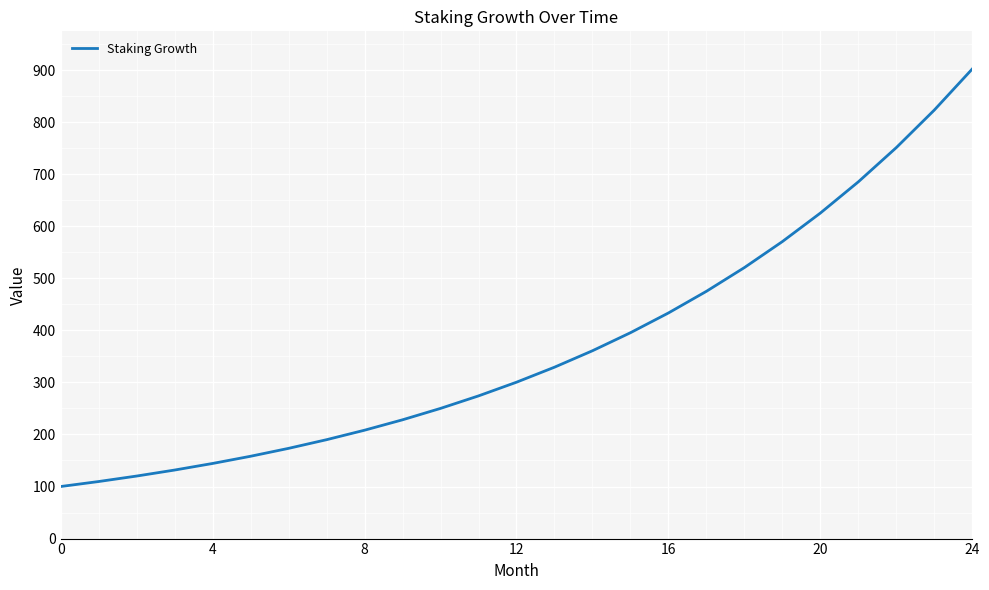

Count the number of categories in the chart.

25